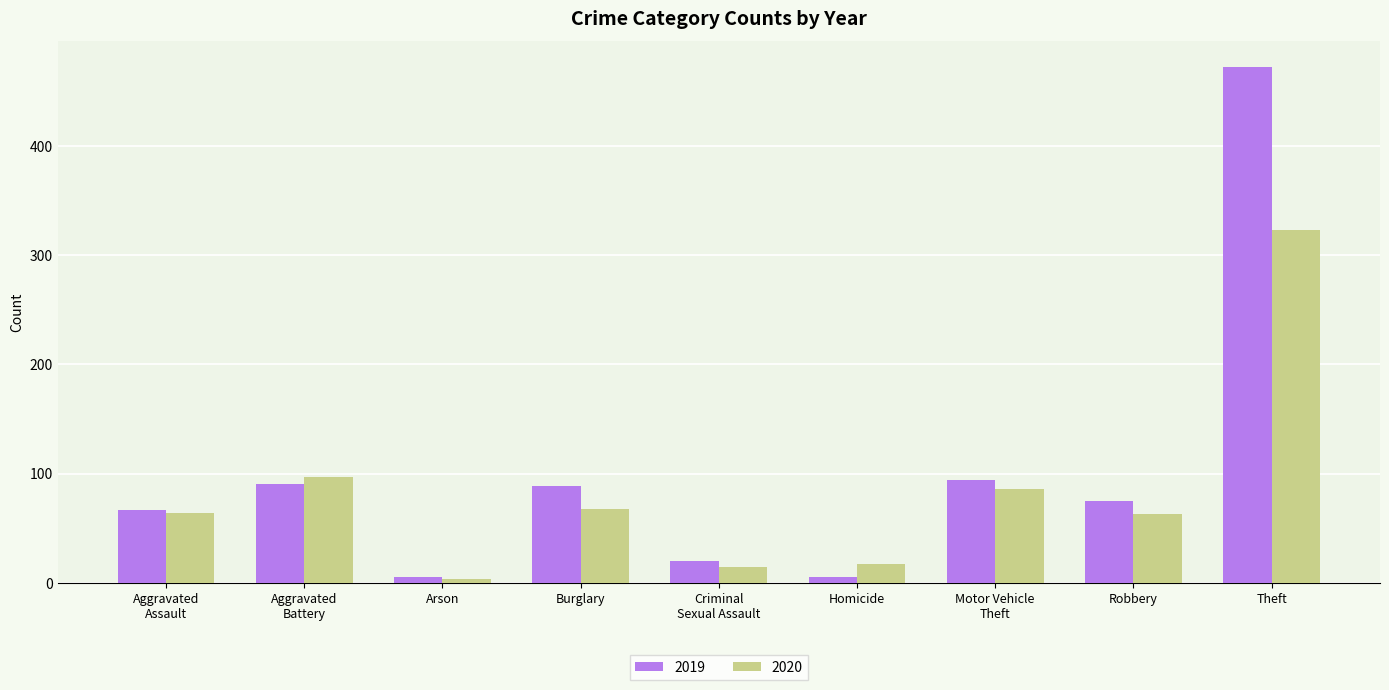

What is the minimum value shown in the chart?

4